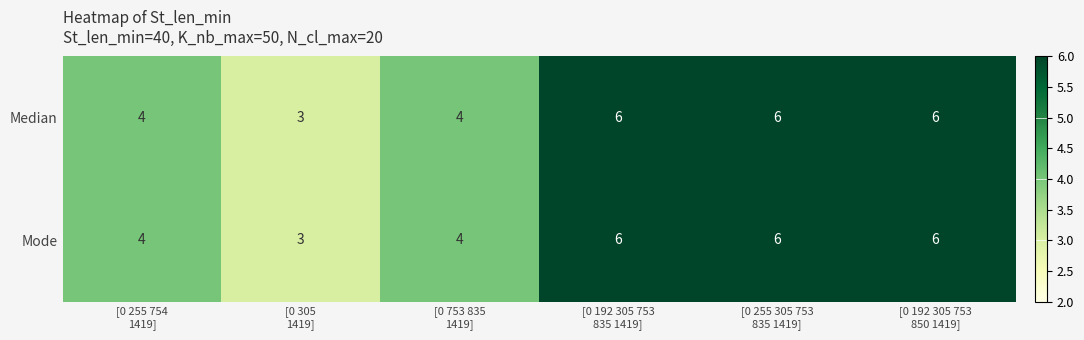

What is the greatest value displayed?

6